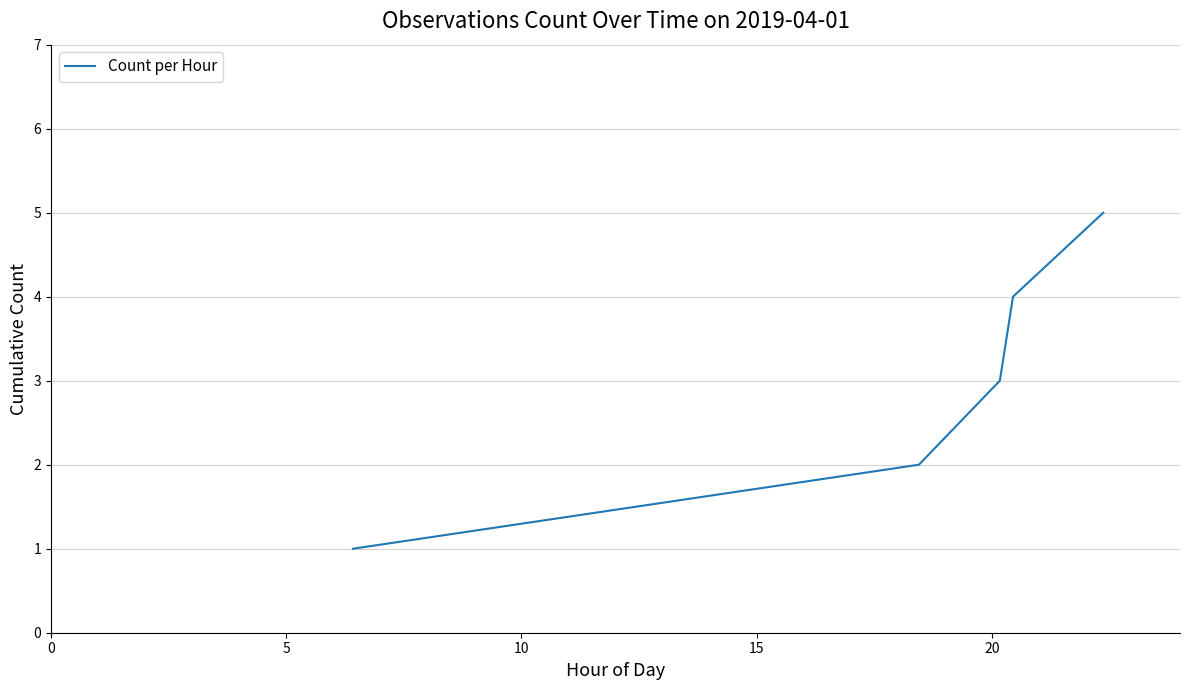

True or false: the data has more than 0 interior local peaks.

False